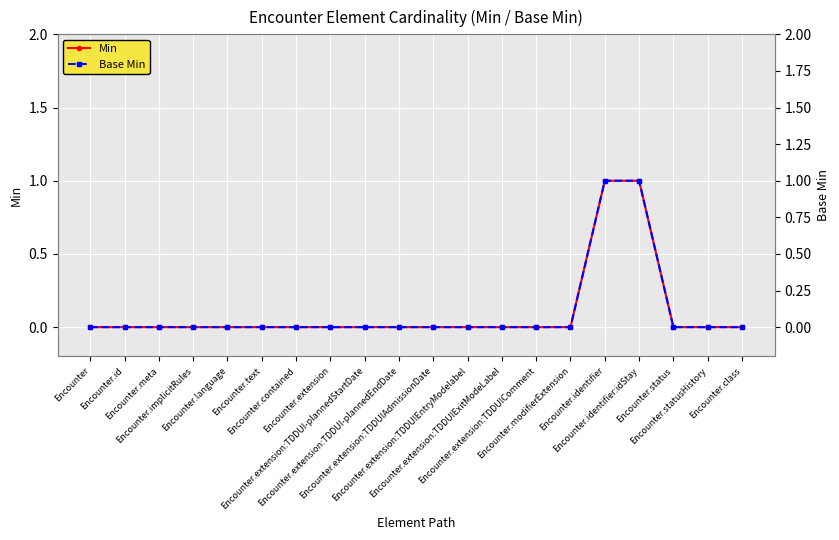

Reading left to right, what are all the values shown in this chart?

Min: 0	0	0	0	0	0	0	0	0	0	0	0	0	0	0	1	1	0	0	0
Base Min: 0	0	0	0	0	0	0	0	0	0	0	0	0	0	0	1	1	0	0	0